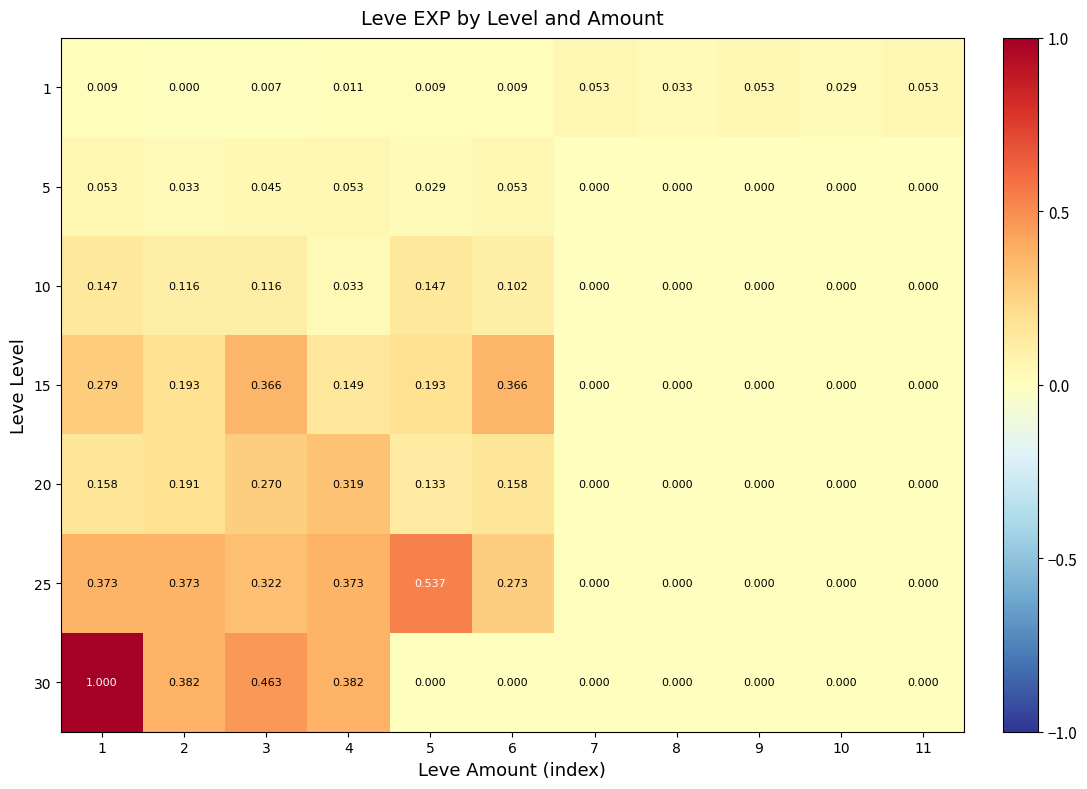

Is the value of 15 at 2 greater than the value of 5 at 1?

Yes